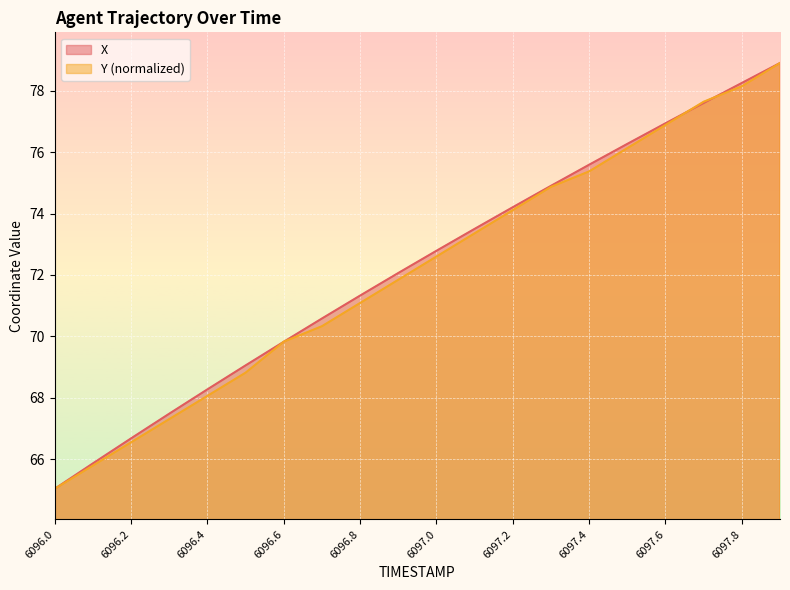

Does the chart display data point markers on the line(s)?

No